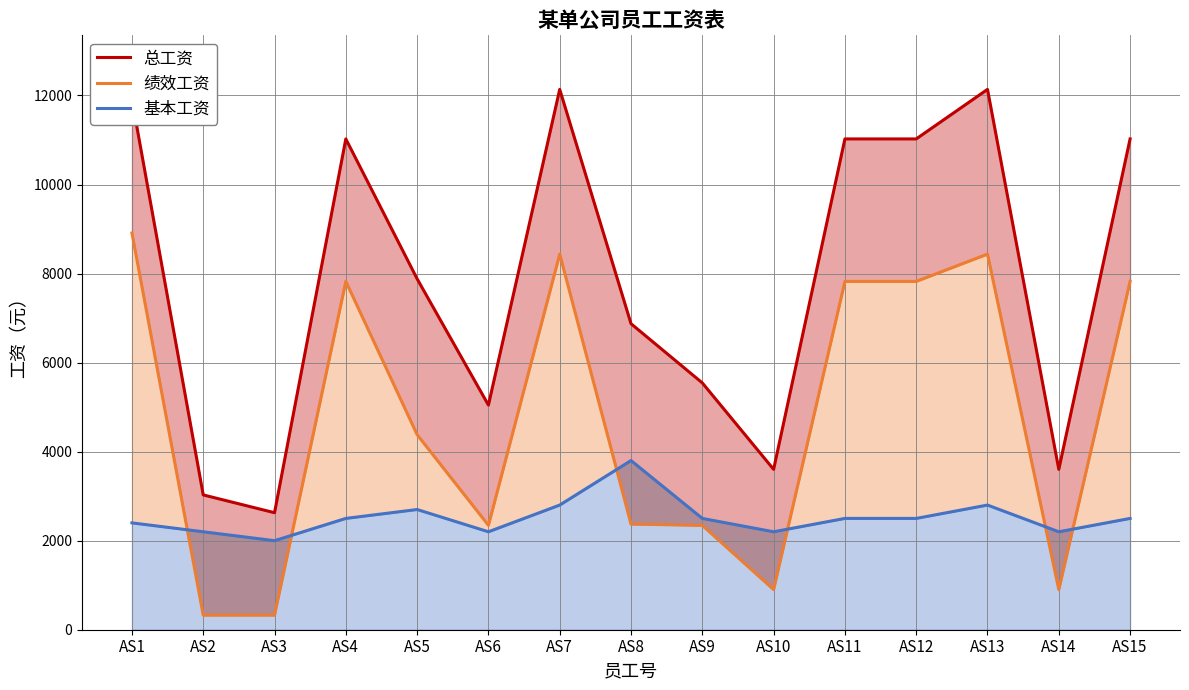

What is the value of the 总工资 point at the 10th from the left?

3602